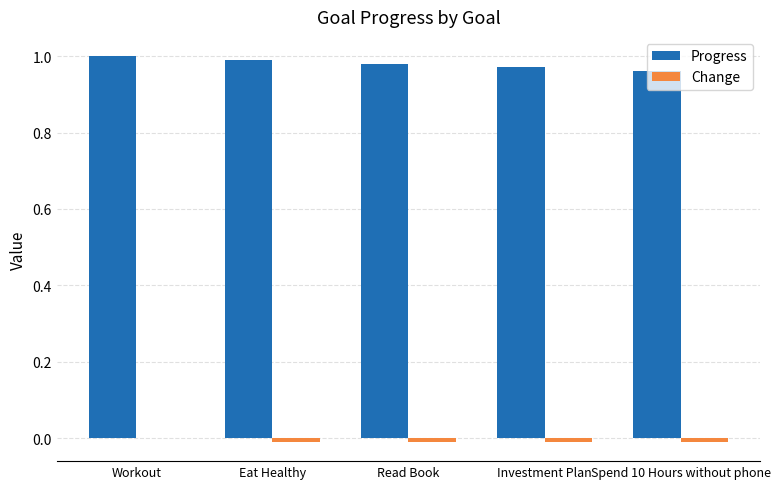

Which series has the largest total across all categories?

Progress